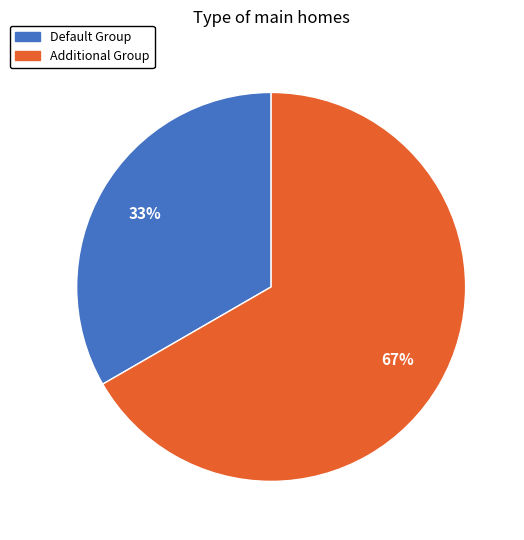

Which slice is the largest?

Additional Group